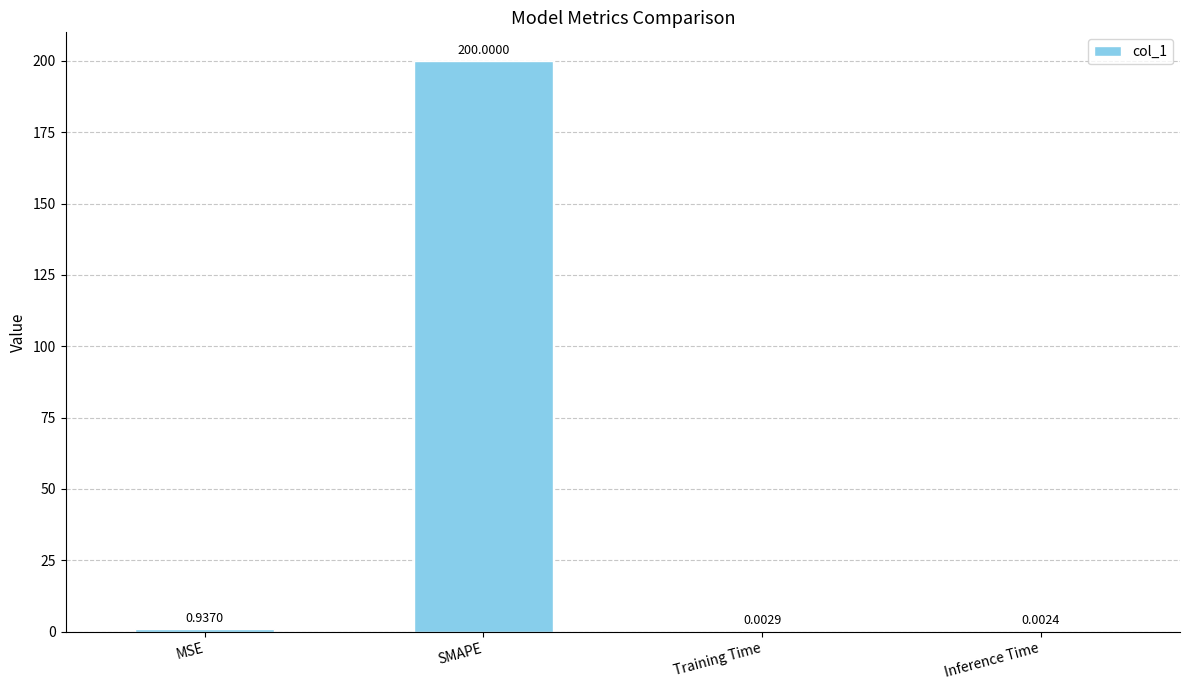

Which label corresponds to the largest value in the chart?

SMAPE